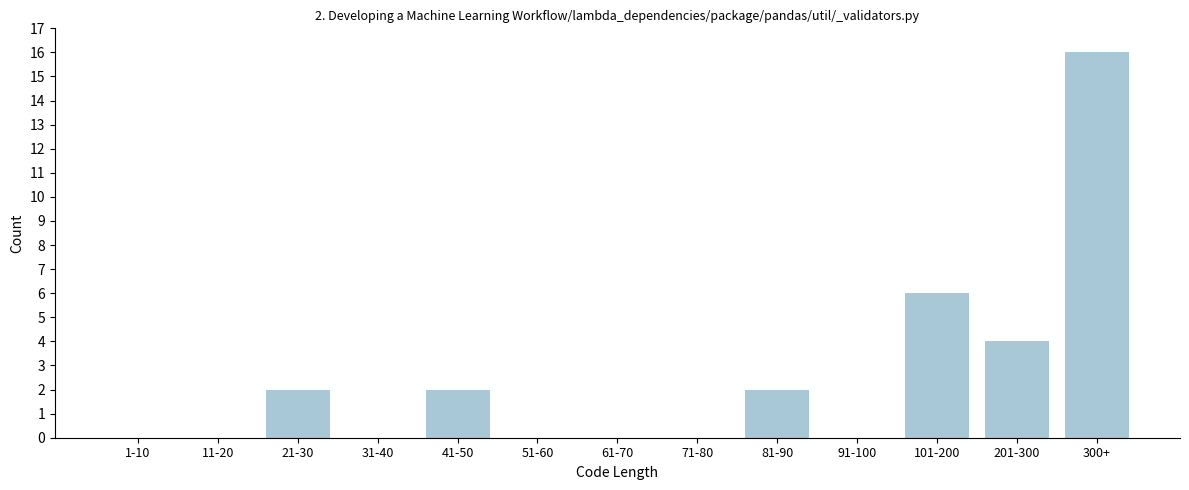

Reading left to right, transcribe all the data shown in this chart.

1-10=0	11-20=0	21-30=2	31-40=0	41-50=2	51-60=0	61-70=0	71-80=0	81-90=2	91-100=0	101-200=6	201-300=4	300+=16